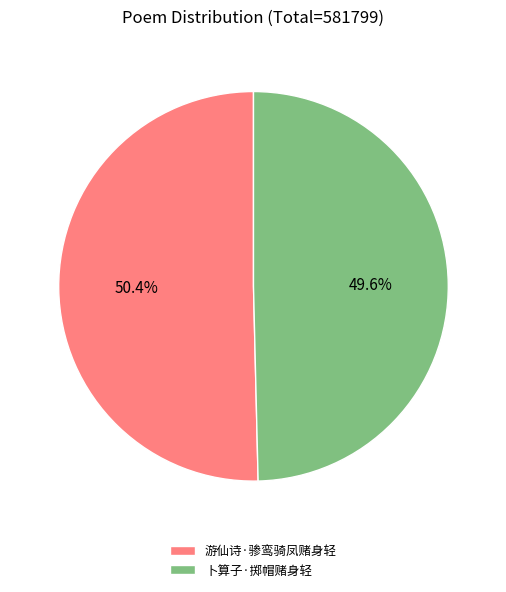

Which category accounts for the majority?

游仙诗·骖鸾骑凤赌身轻